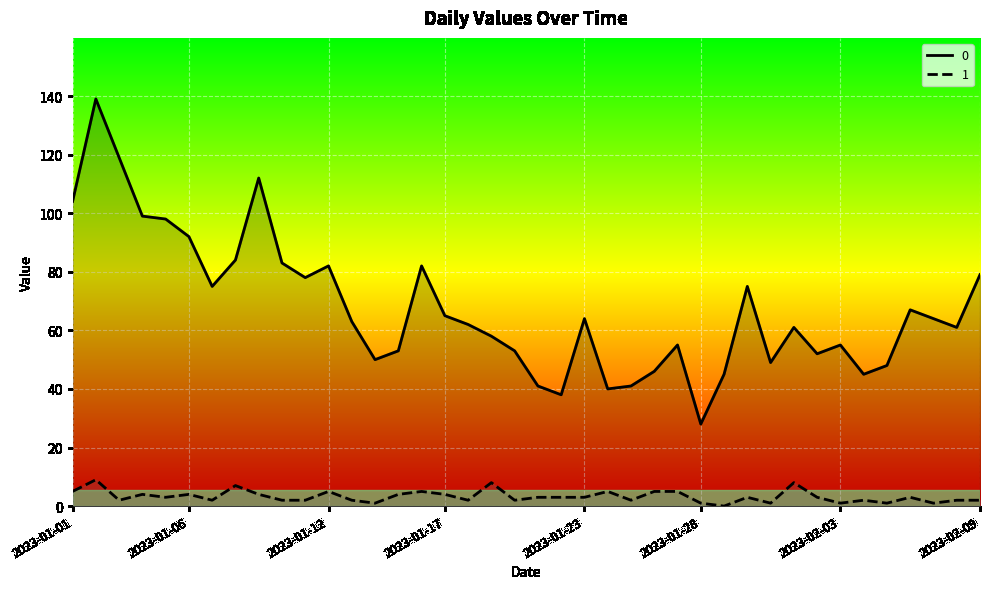

How many values in 1 are above zero?

39